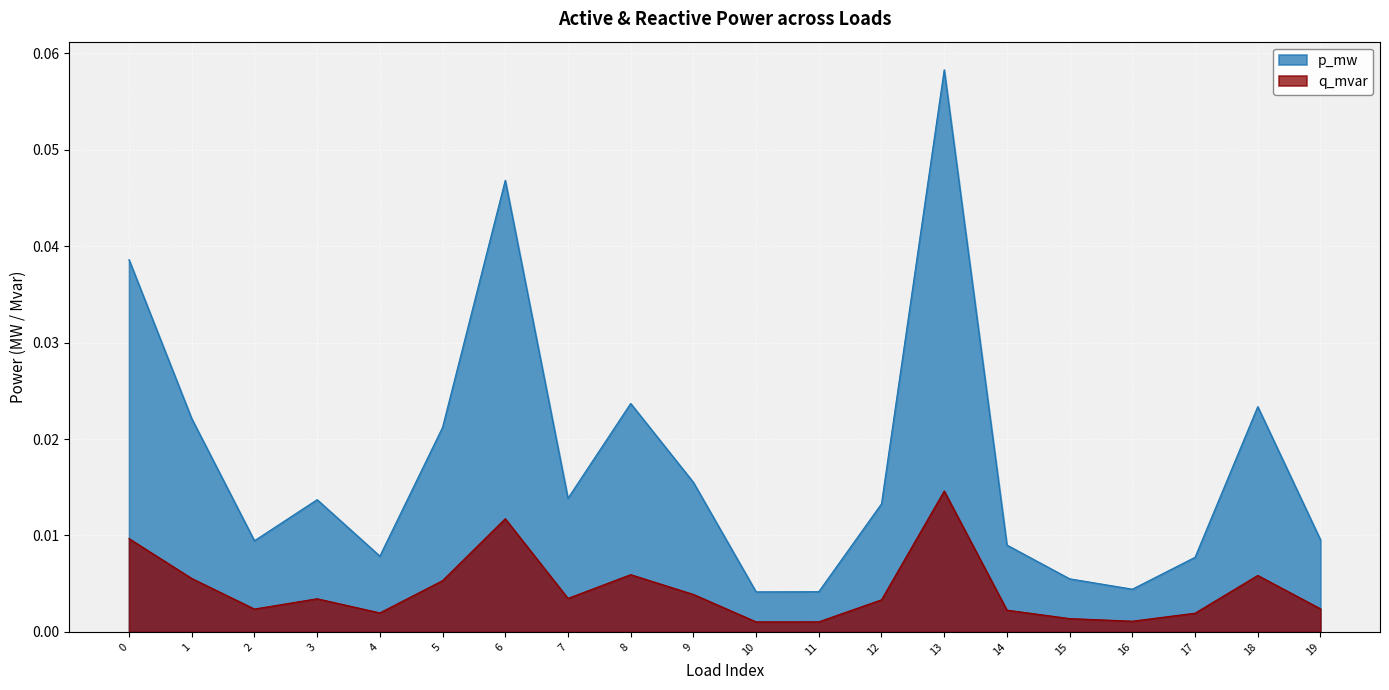

True or false: q_mvar and p_mw intersect in this chart.

False